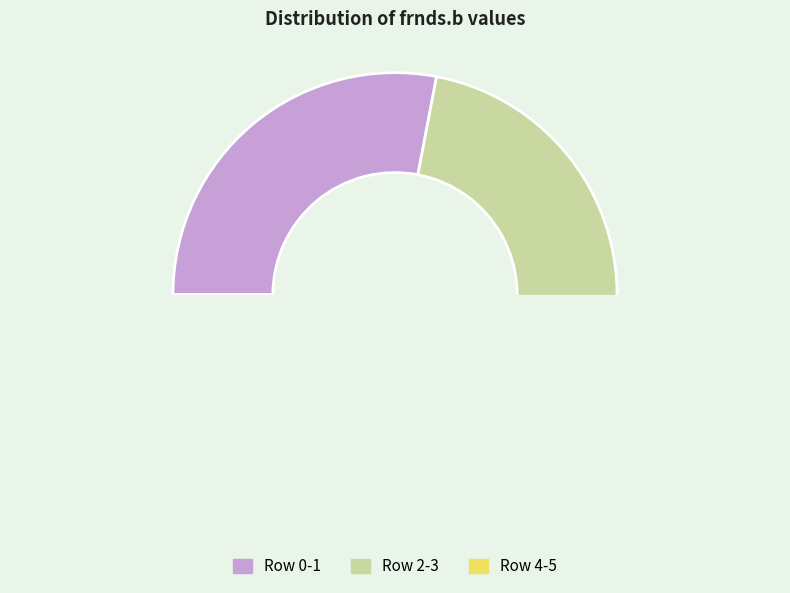

What is the change in value from 0 to 5?

+3